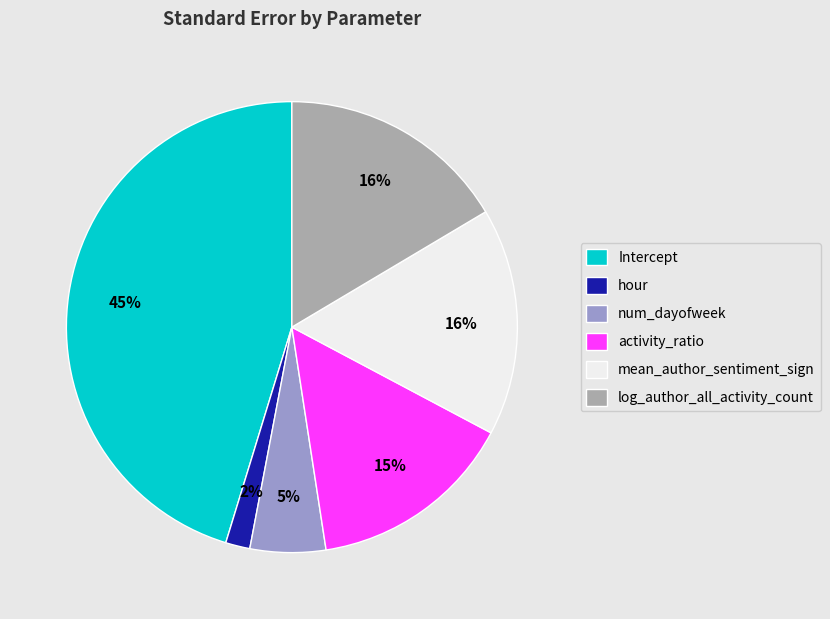

How many segments does this pie chart have?

6